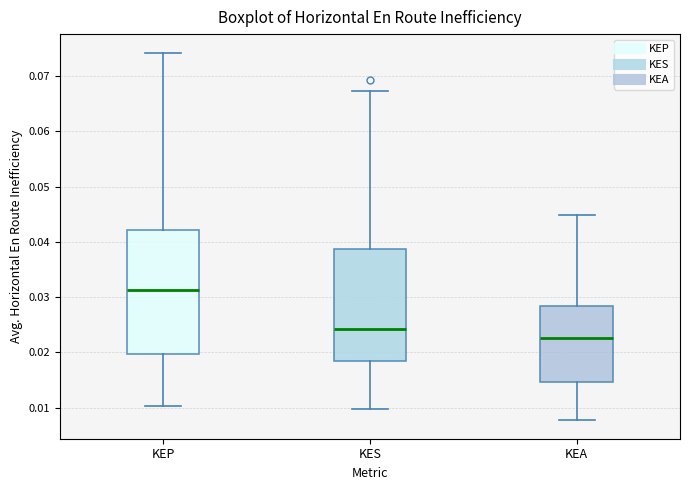

Which box is the tallest, from its lower edge to its upper edge?

KEP